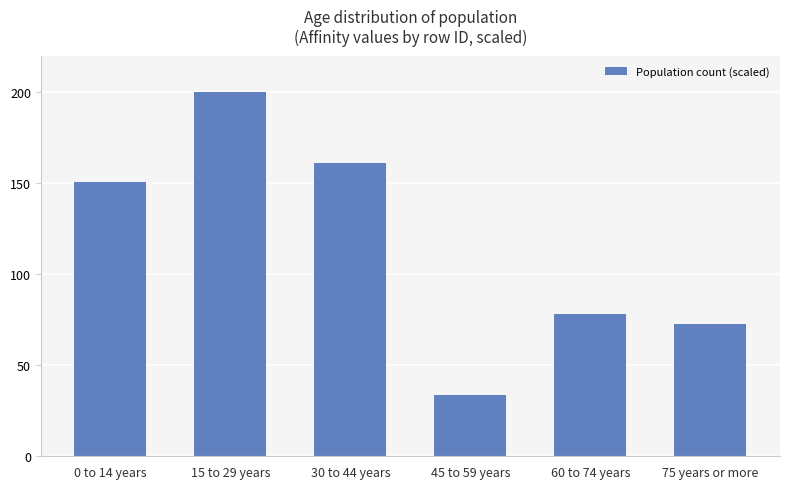

Which label corresponds to the smallest value in the chart?

45 to 59 years